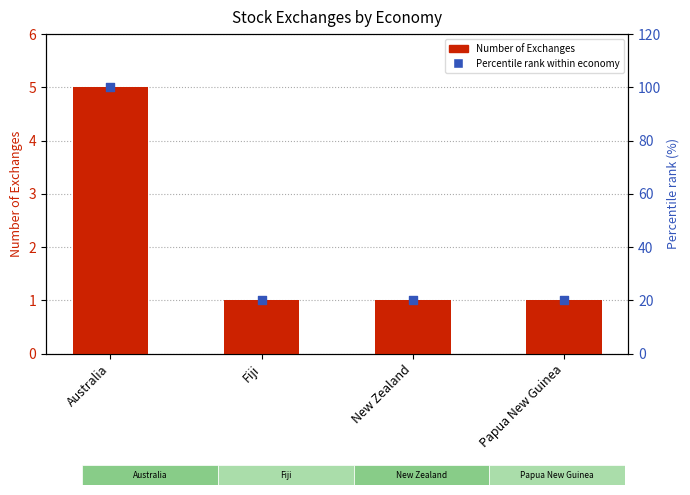

At which category is the sum across all series the highest?

Australia